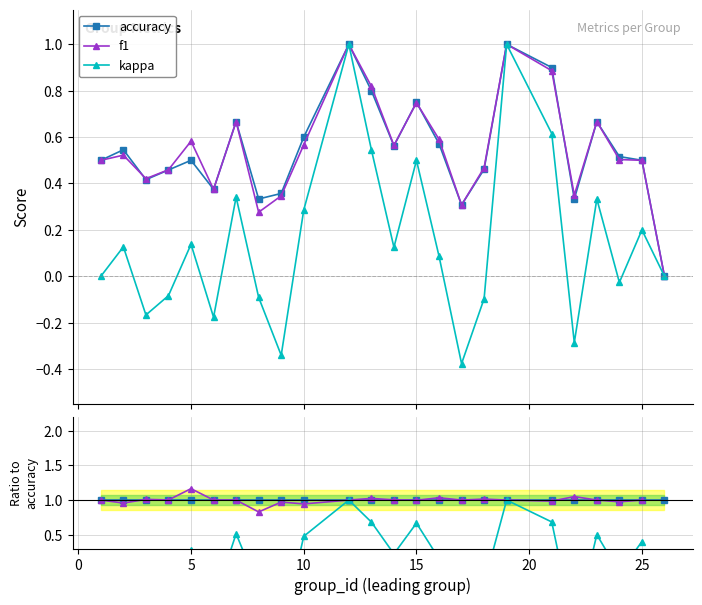

True or false: f1 has more than 0 points higher than both neighbors.

True